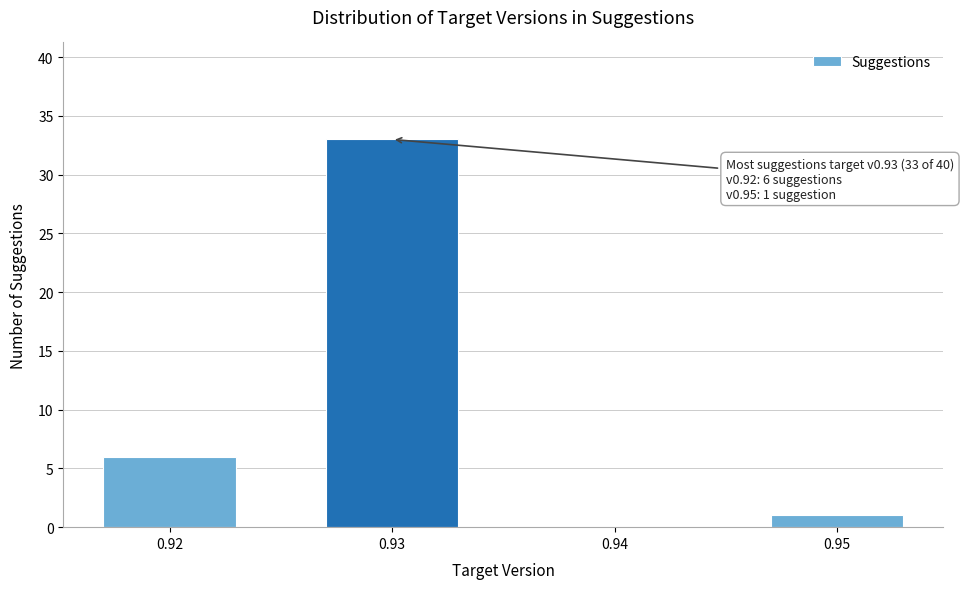

Which range on the x-axis has the tallest bar?

0.925 to 0.935